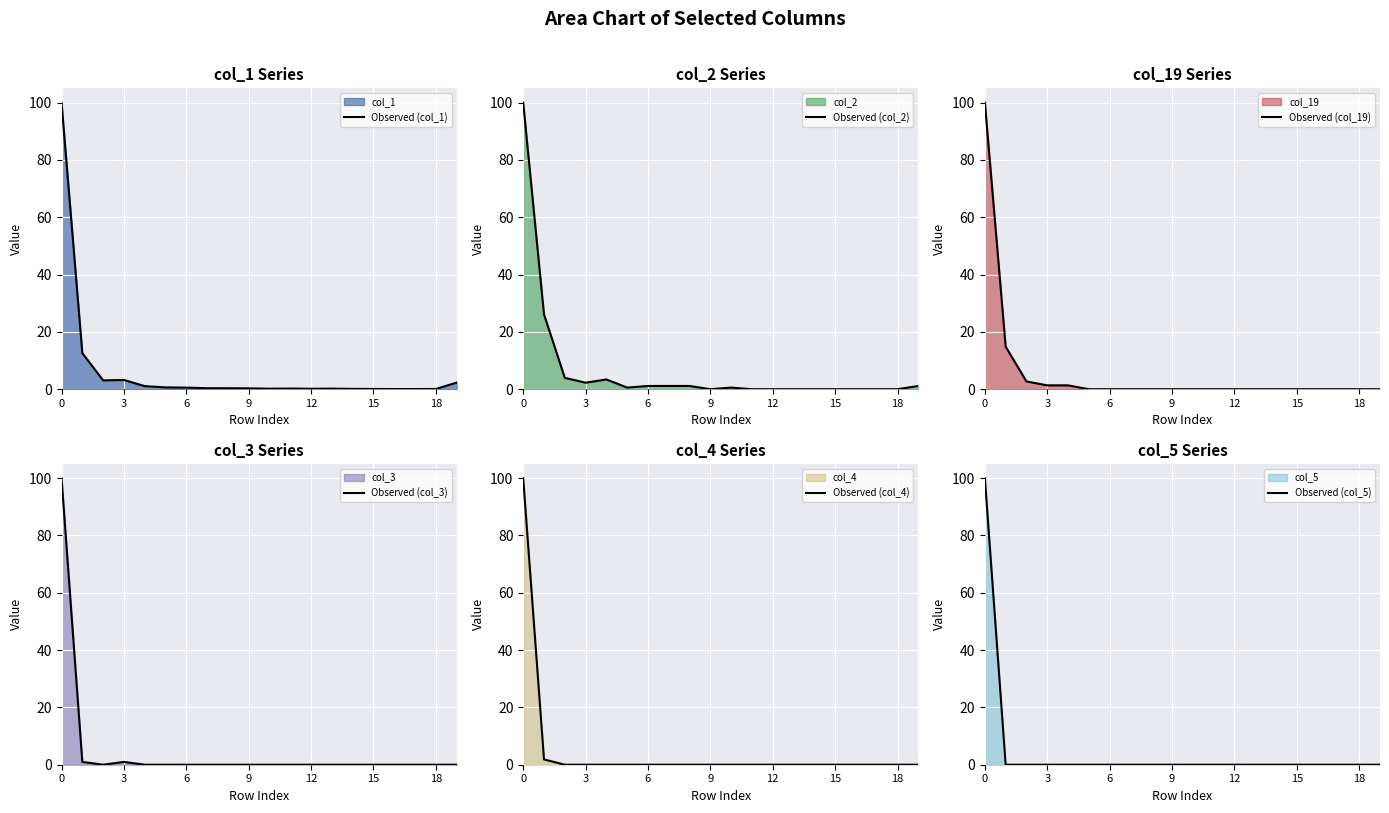

How many values in the Observed (col_5) series exceed 0?

1